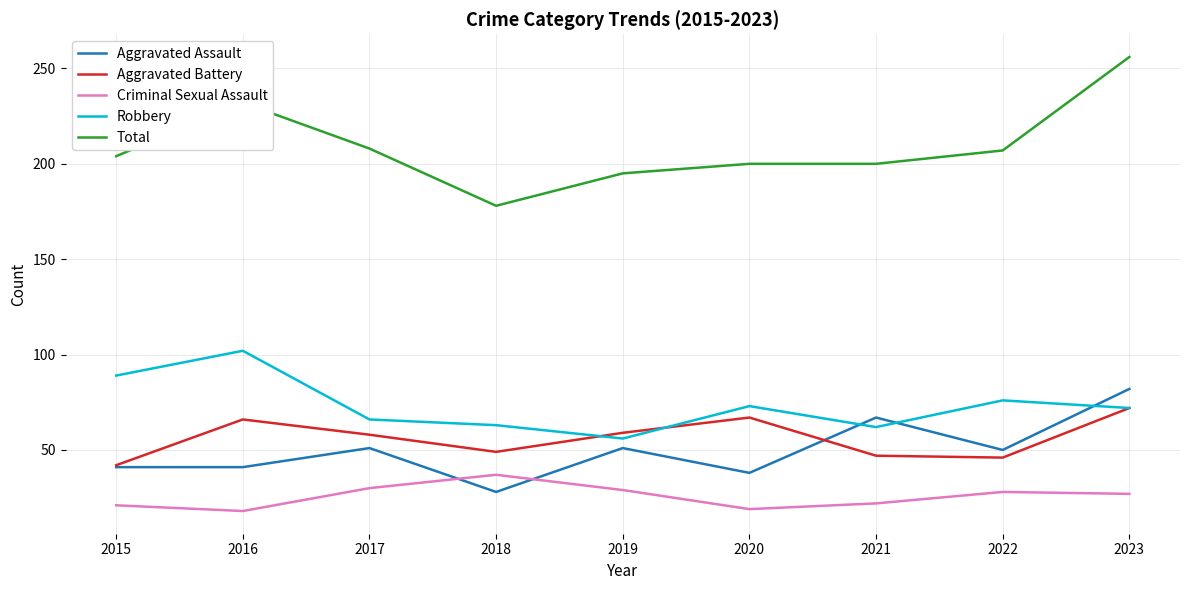

What is the minimum value for Aggravated Battery?

42